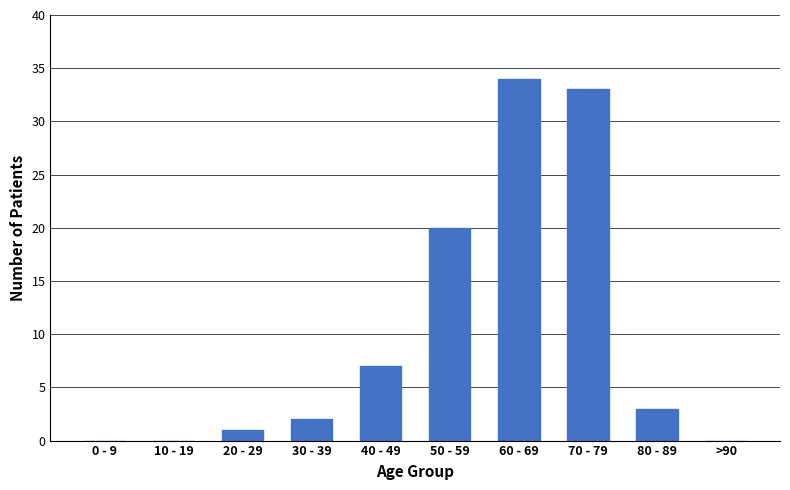

Count the number of categories in the chart.

10